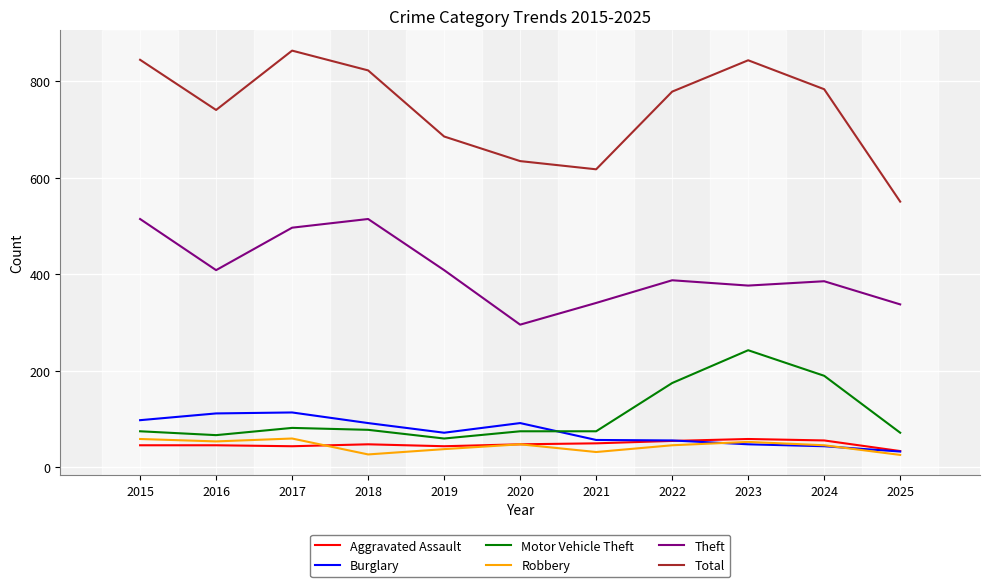

Which series changed the most between 2017 and 2019?

Total